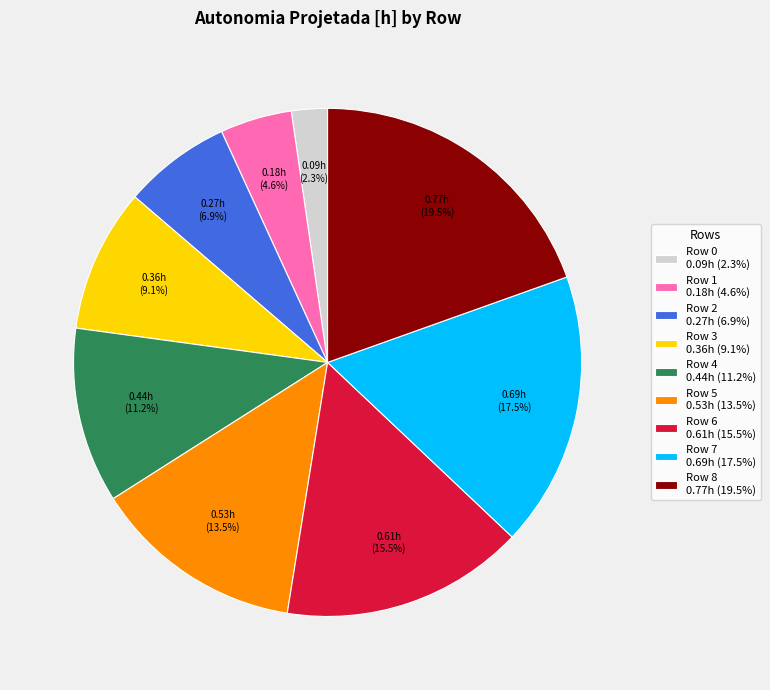

Does Row 5 represent more than half of the total?

No